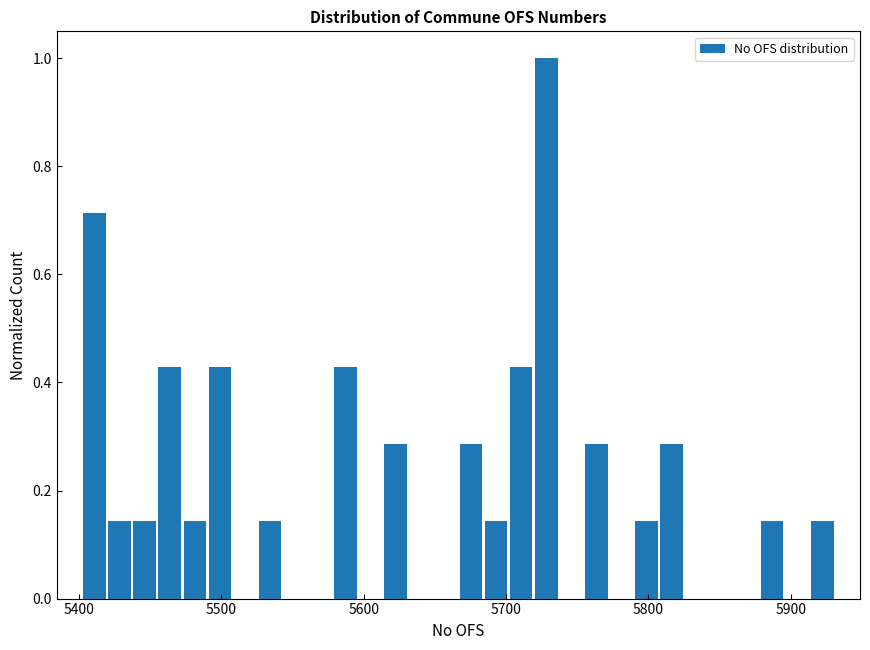

Around what value on the x-axis is the tallest bar? Give the approximate position of its centre, as read against the axis.

5730